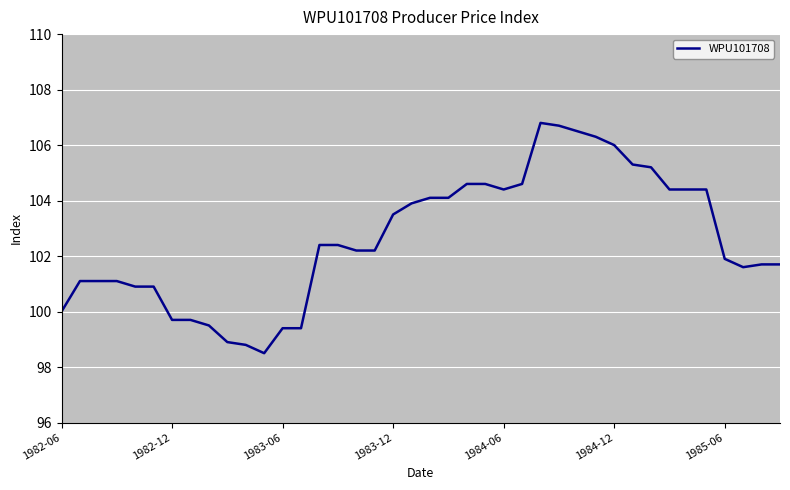

Is this an area chart (filled region under the line)?

No